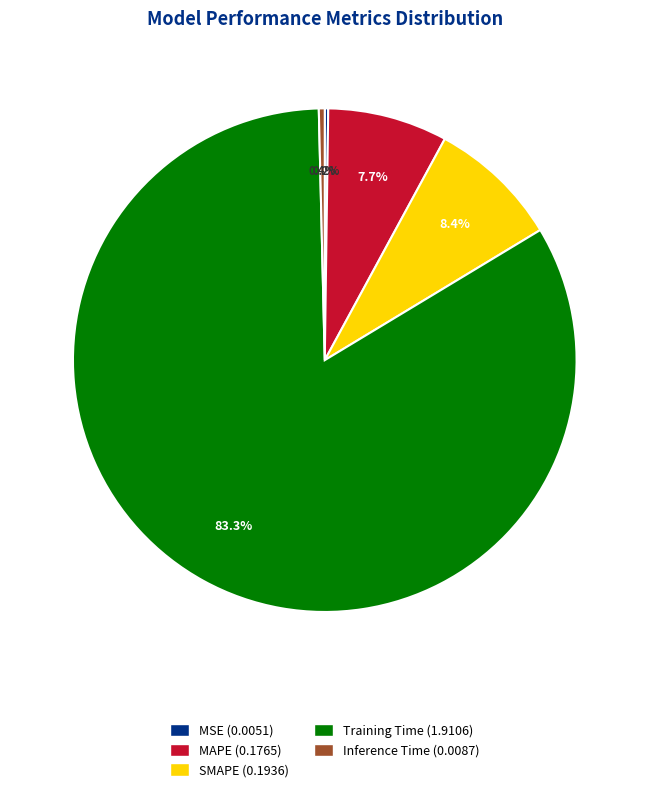

What portion of the pie excludes MAPE (0.1765)?

92.3%